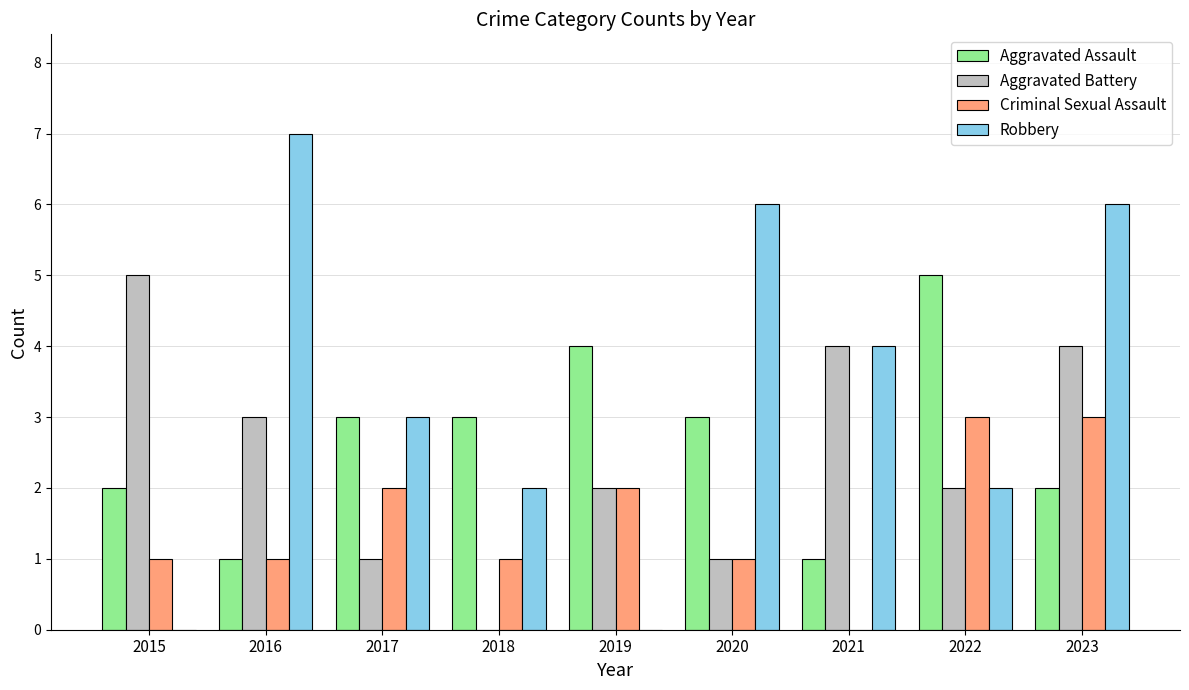

What is the spread (max minus min) of values at 2017?

2